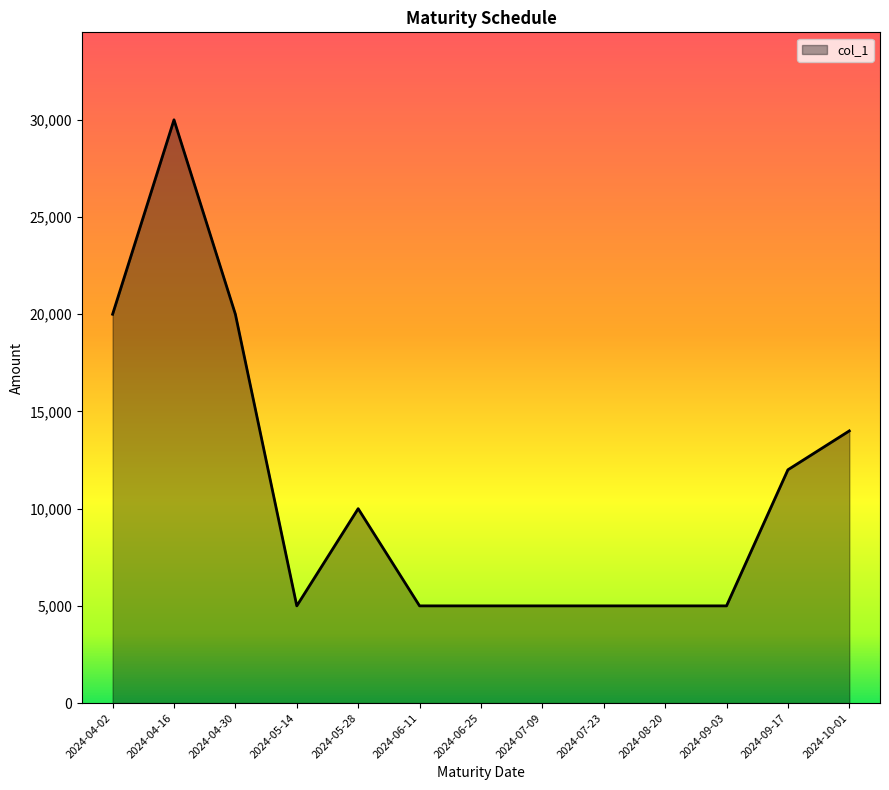

What is the sum of the values at 2024-04-30 and 2024-06-11?

25000